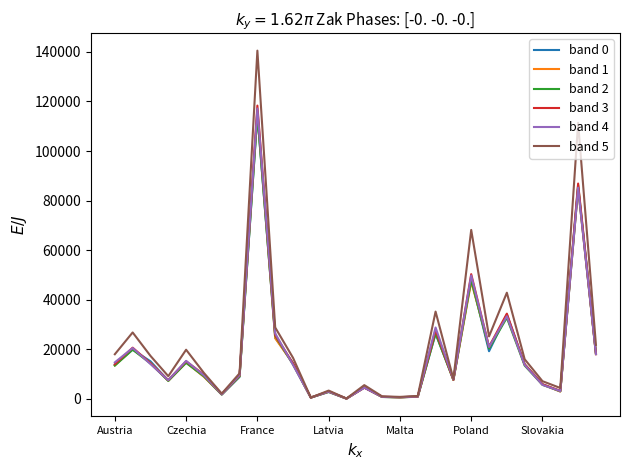

What are all the series names shown in the legend?

band 0, band 1, band 2, band 3, band 4, band 5